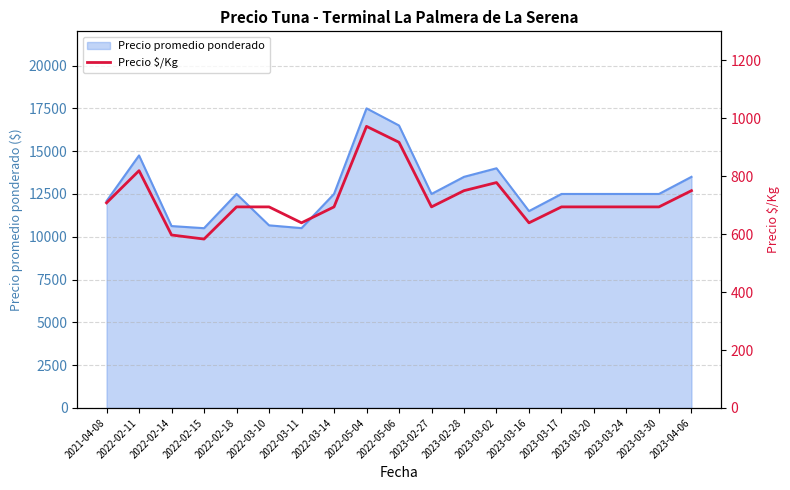

What is the difference between the maximum and minimum values?

389